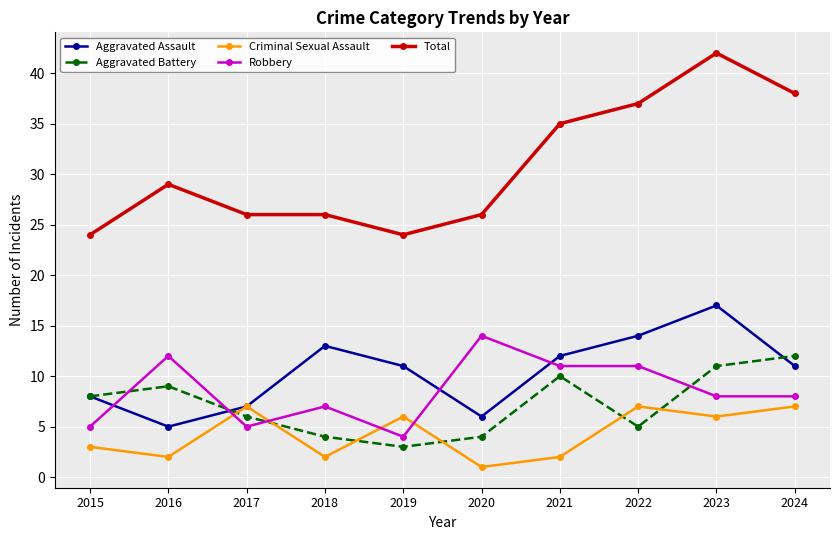

True or false: Aggravated Battery and Total intersect in this chart.

False